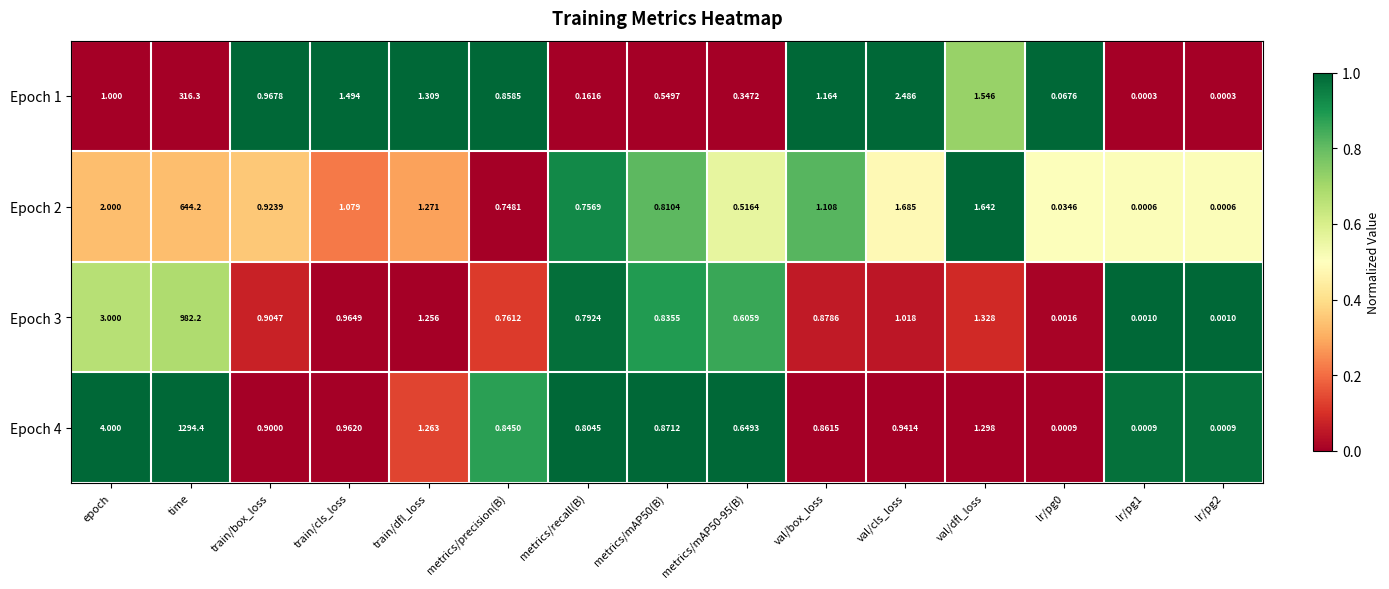

At which category does the chart reach its peak across all series?

time